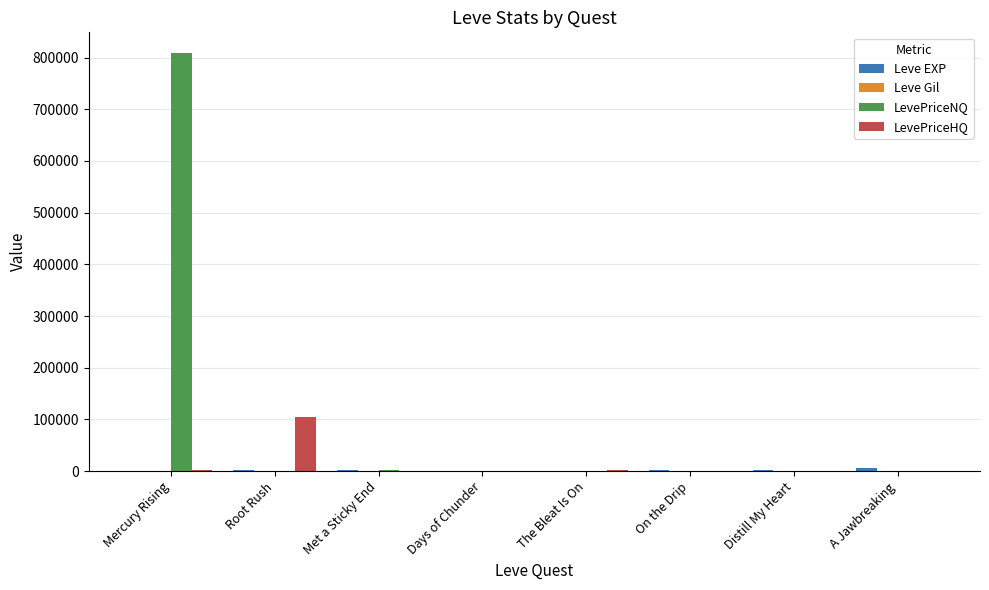

Count the number of categories in the chart.

8